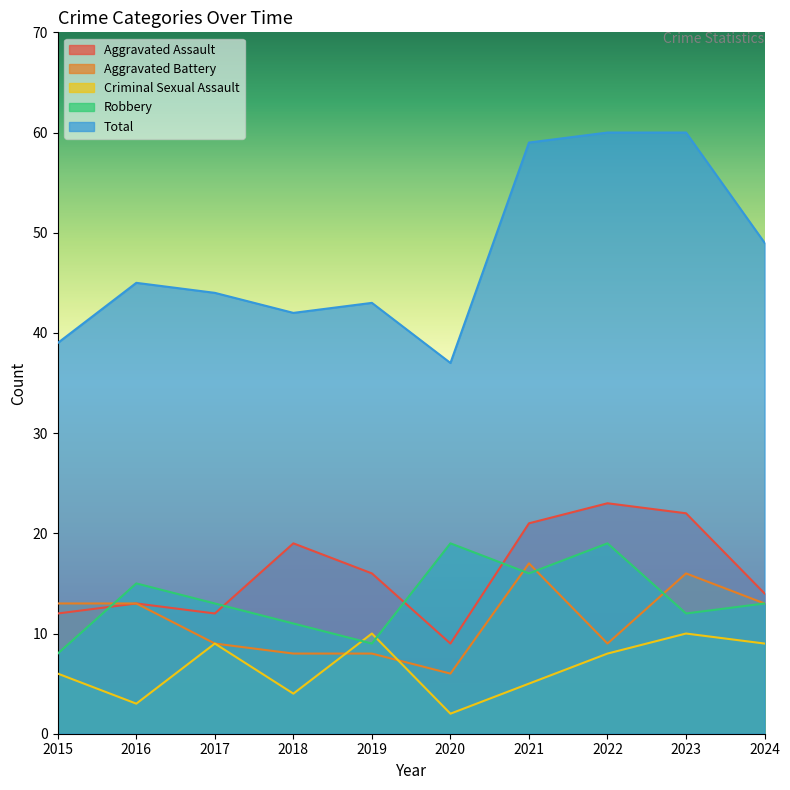

The value of Aggravated Battery at 2017 is 5. True or false?

False